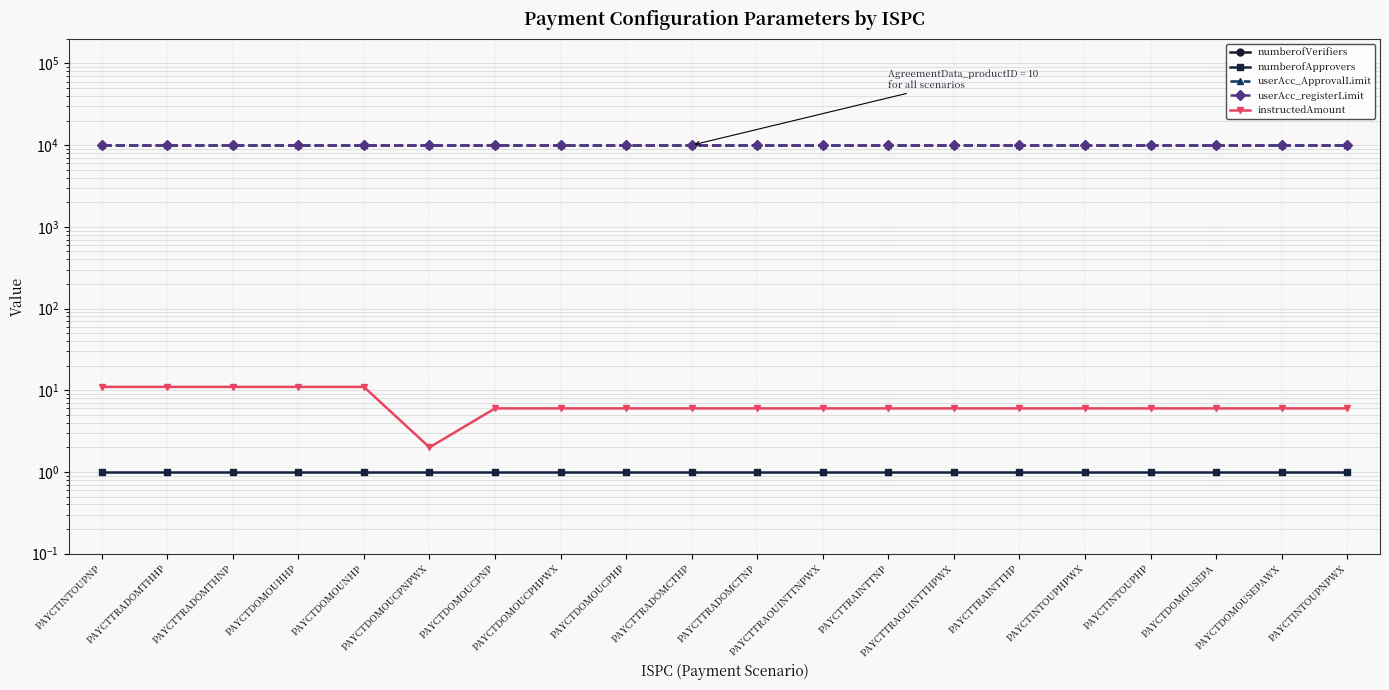

At which label is userAcc_ApprovalLimit closest to 10000?

PAYCTINTOUPNP